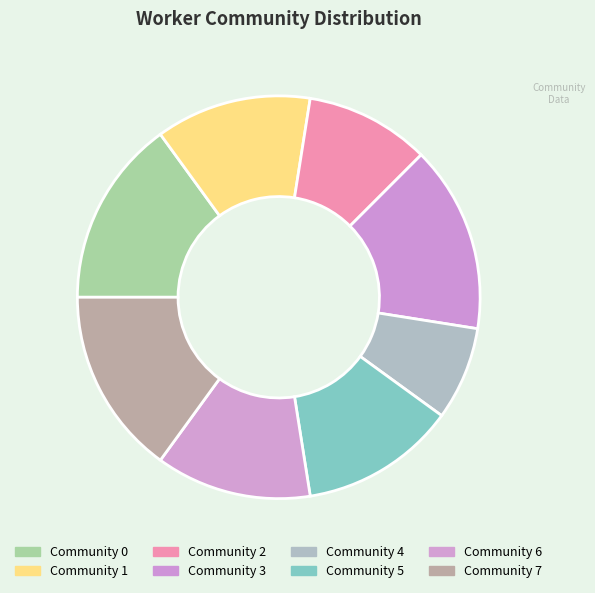

How many segments does this pie chart have?

8